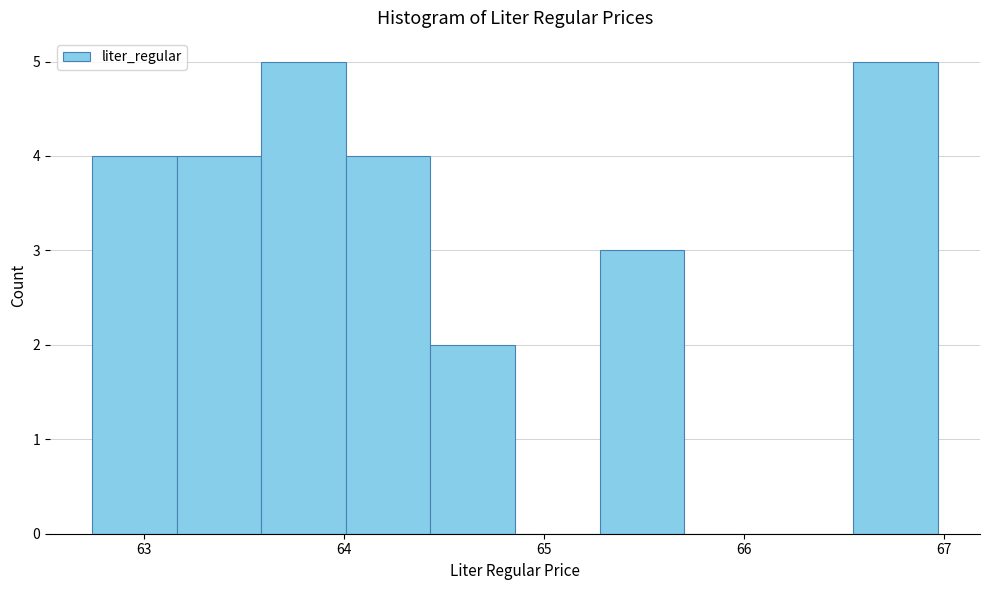

How tall is the bar that spans 62.7 to 63.2 on the x-axis? Neither the bar edges nor the heights are printed on the chart, so give them approximately, as read against the axes.

4